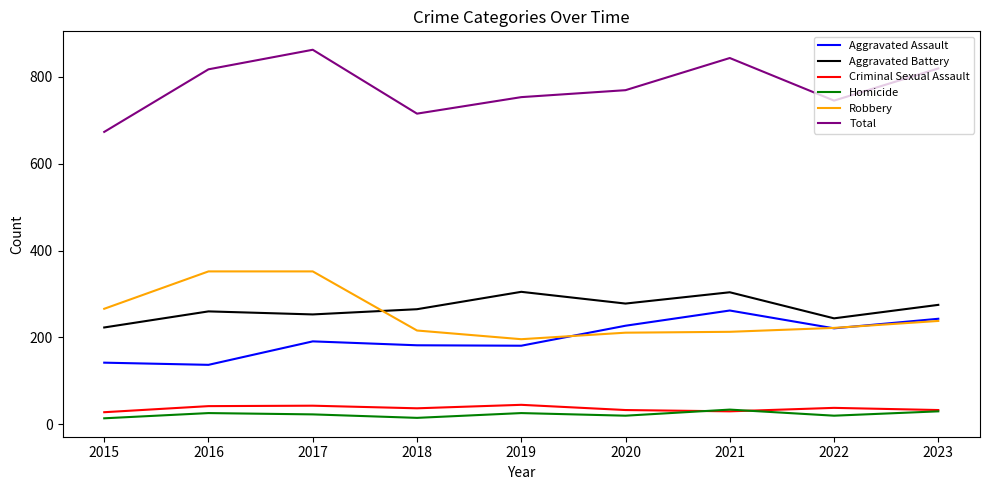

What is the maximum value for Total?

862